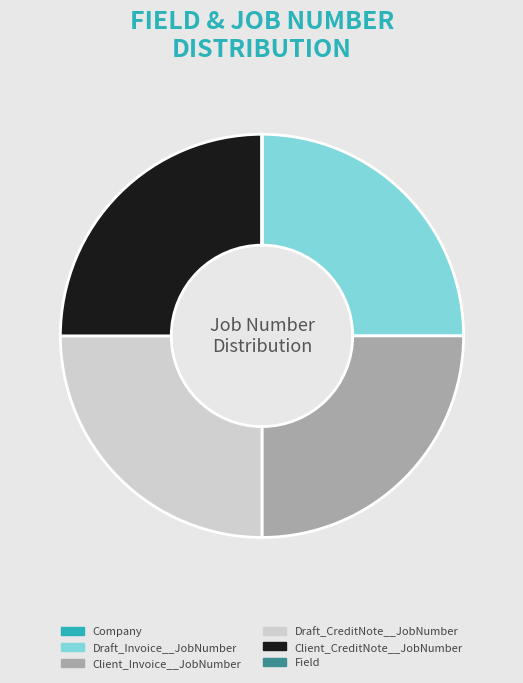

Is there any slice that represents more than half of the pie?

No